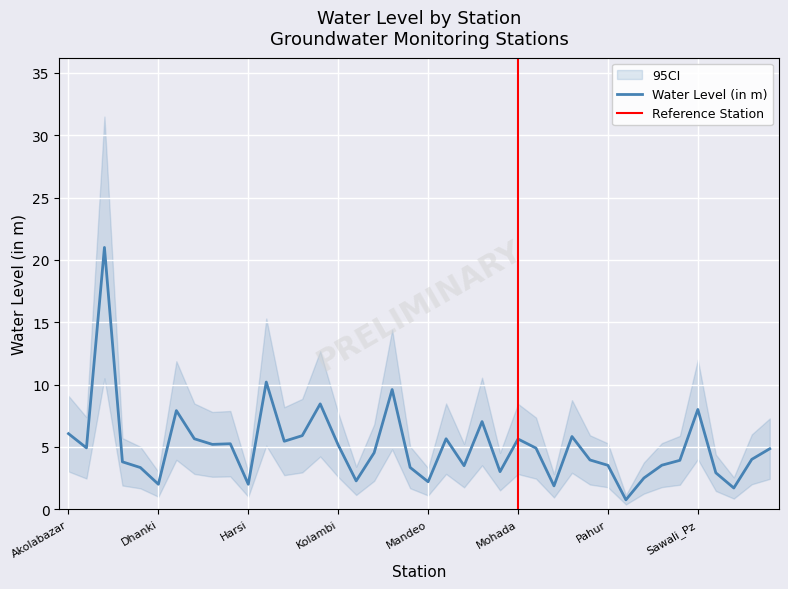

What value does the data have at Injhala?

10.2